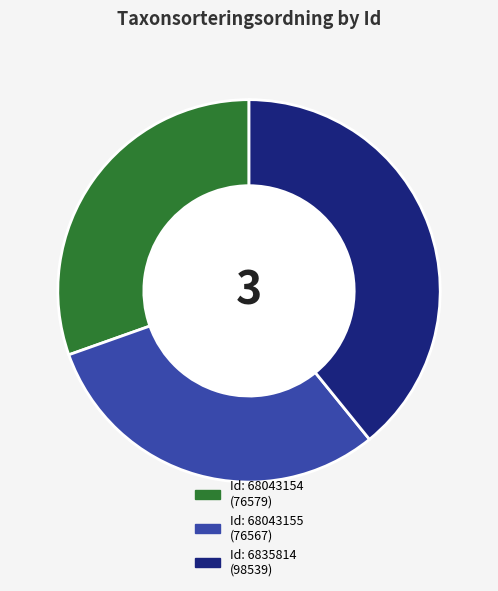

Is there a majority slice in this chart?

No